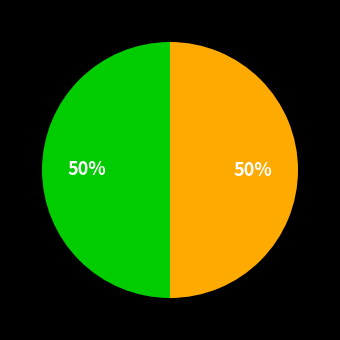

To the nearest percent, what is the average slice percentage?

50%